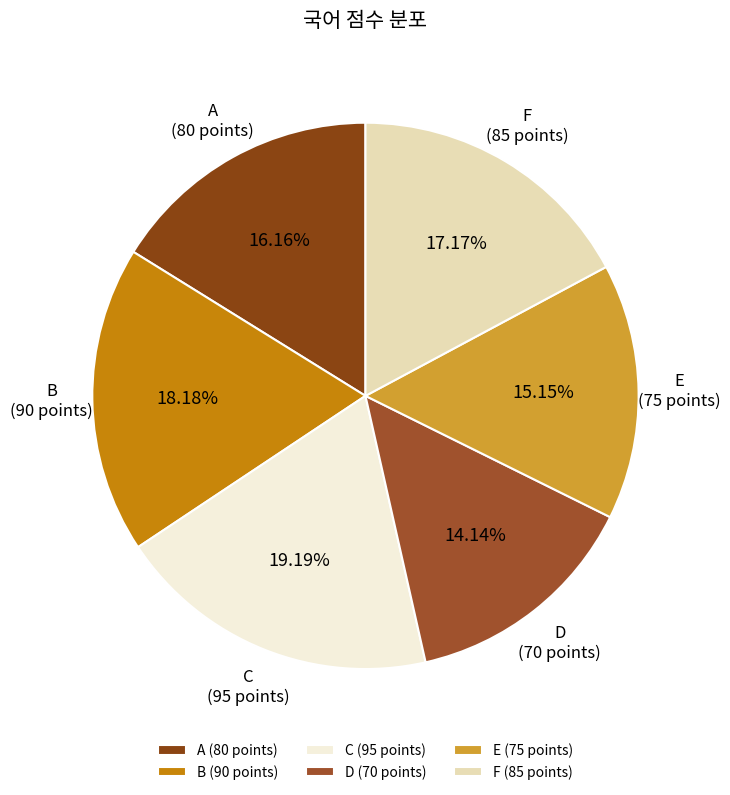

Which has a higher value, F (85 points) or E (75 points)?

F (85 points)